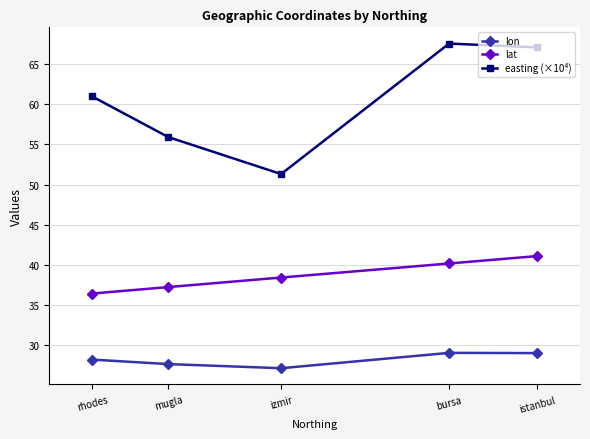

What position from the left is bursa?

4